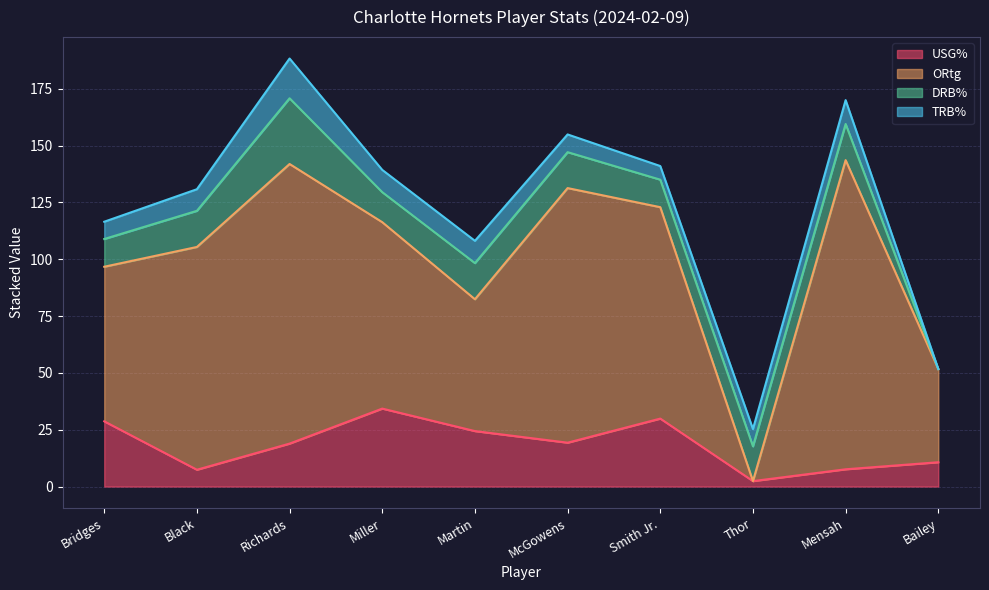

Between which two adjacent categories do TRB% and ORtg first intersect?

Smith Jr. and Thor